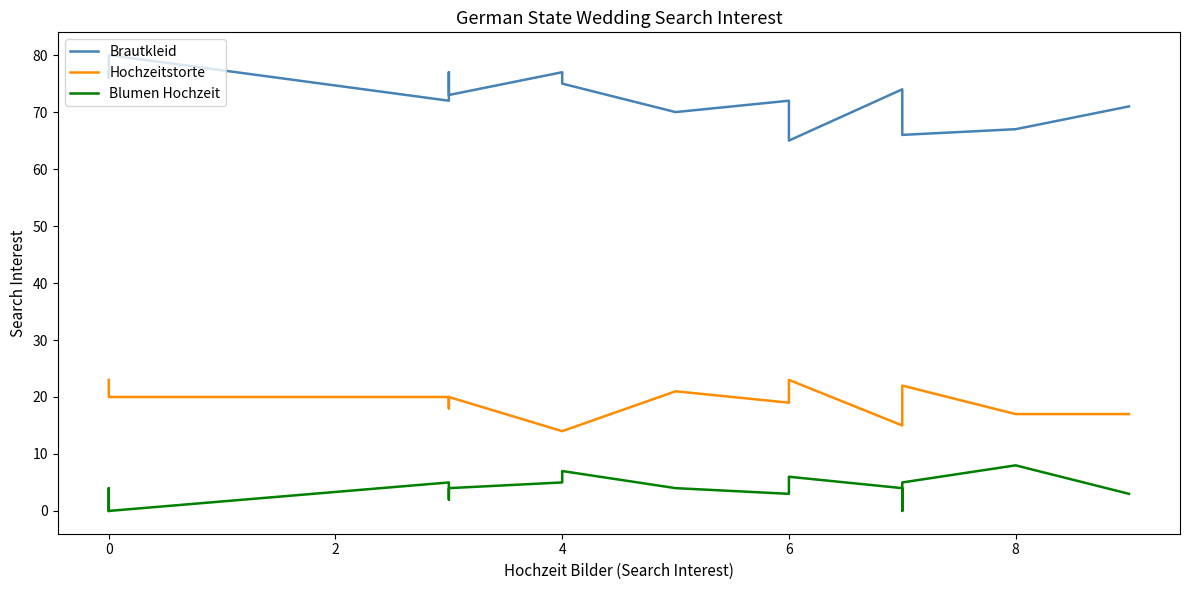

True or false: Brautkleid and Blumen Hochzeit intersect in this chart.

False